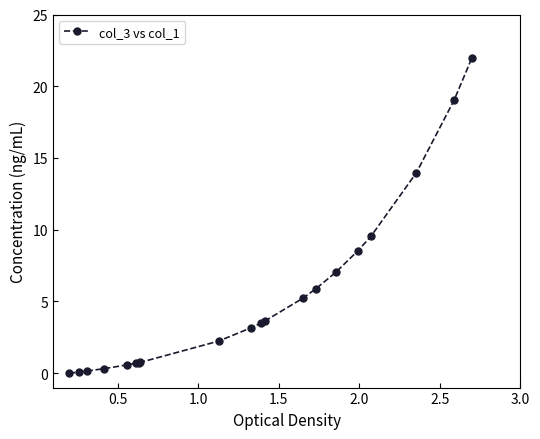

What is the difference between the maximum and minimum values?

22.0